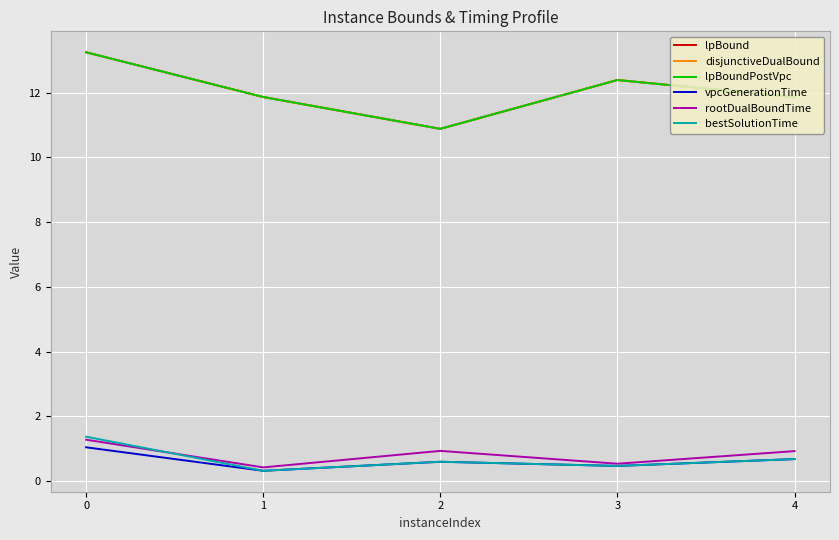

Is this an area chart (filled region under the line)?

No